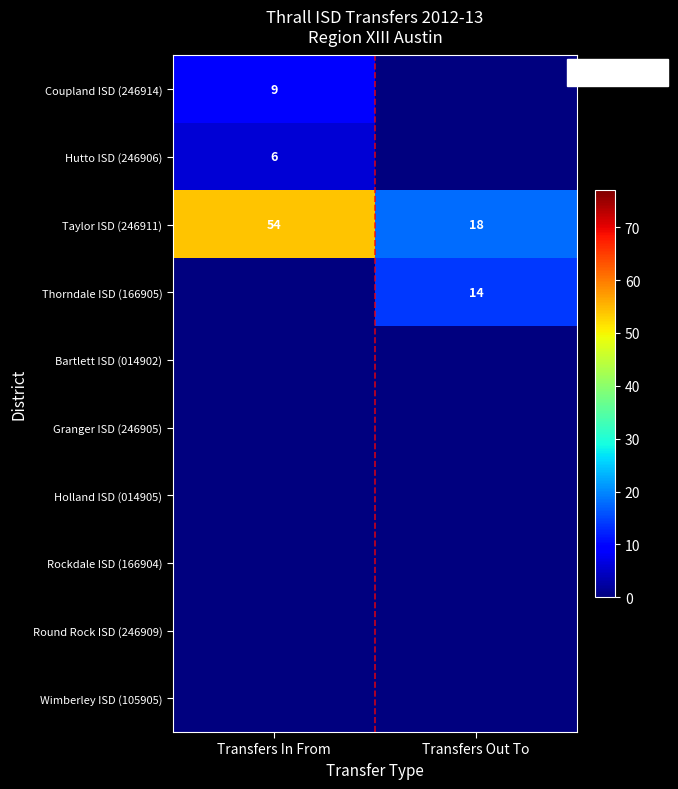

What is the spread (max minus min) of values at Transfers Out To?

18